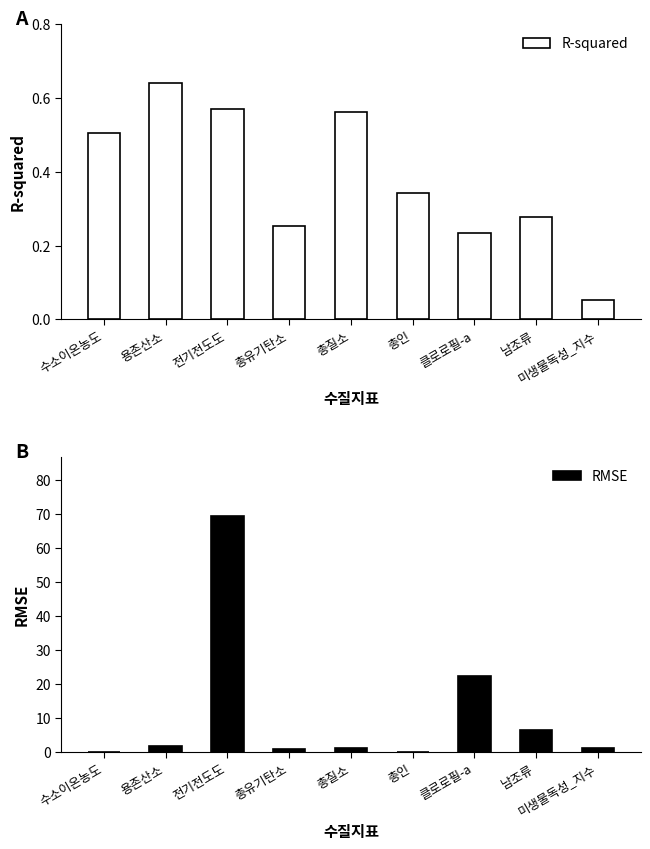

How many categories are shown in the chart?

9